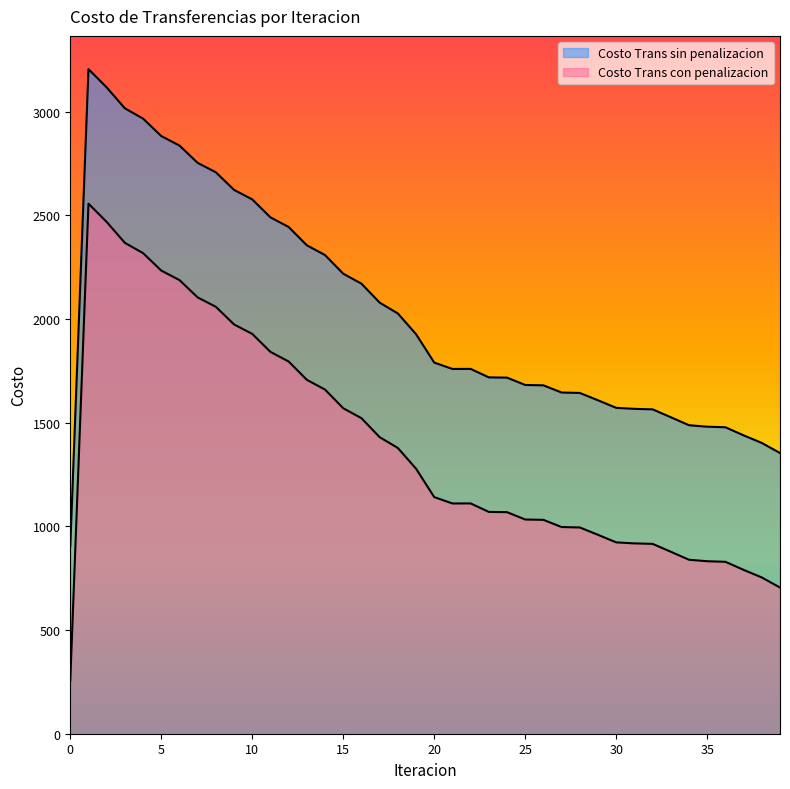

At which category does Costo Trans con penalizacion reach its first local valley?

21